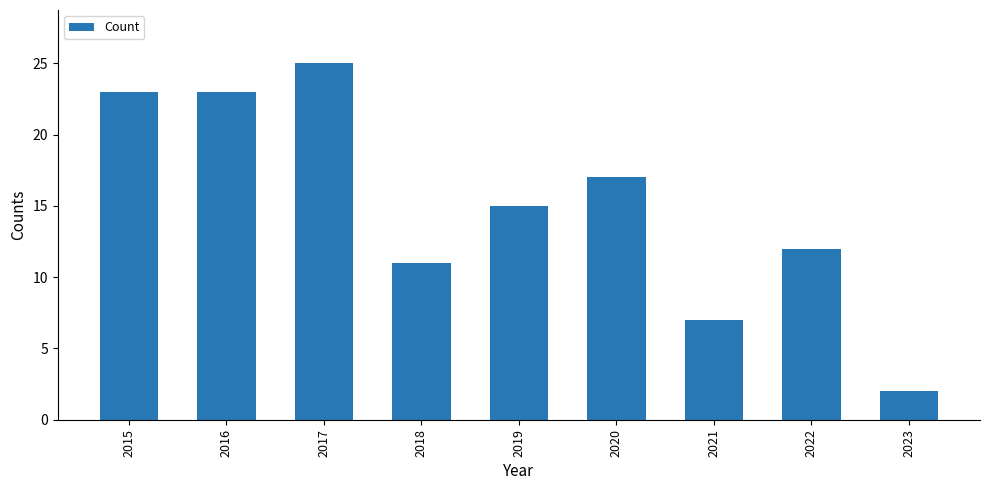

What value does the data have at 2022?

12